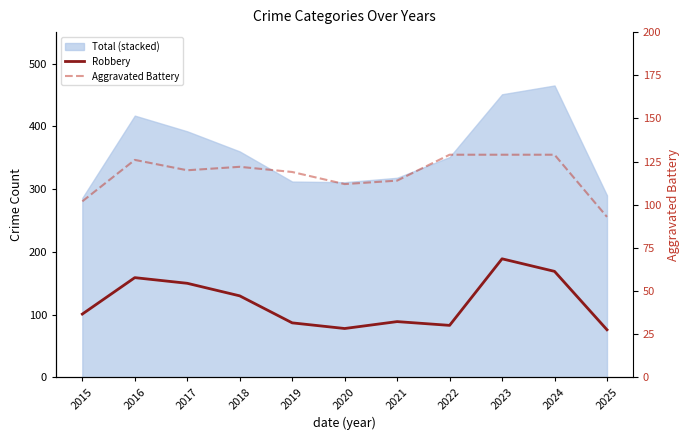

What is the total value across all series at 2019?

206